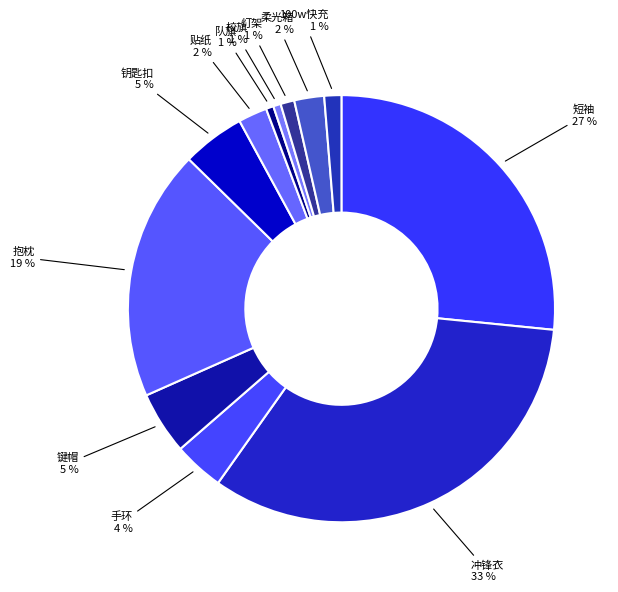

To the nearest percent, what portion does 冲锋衣 represent?

33%